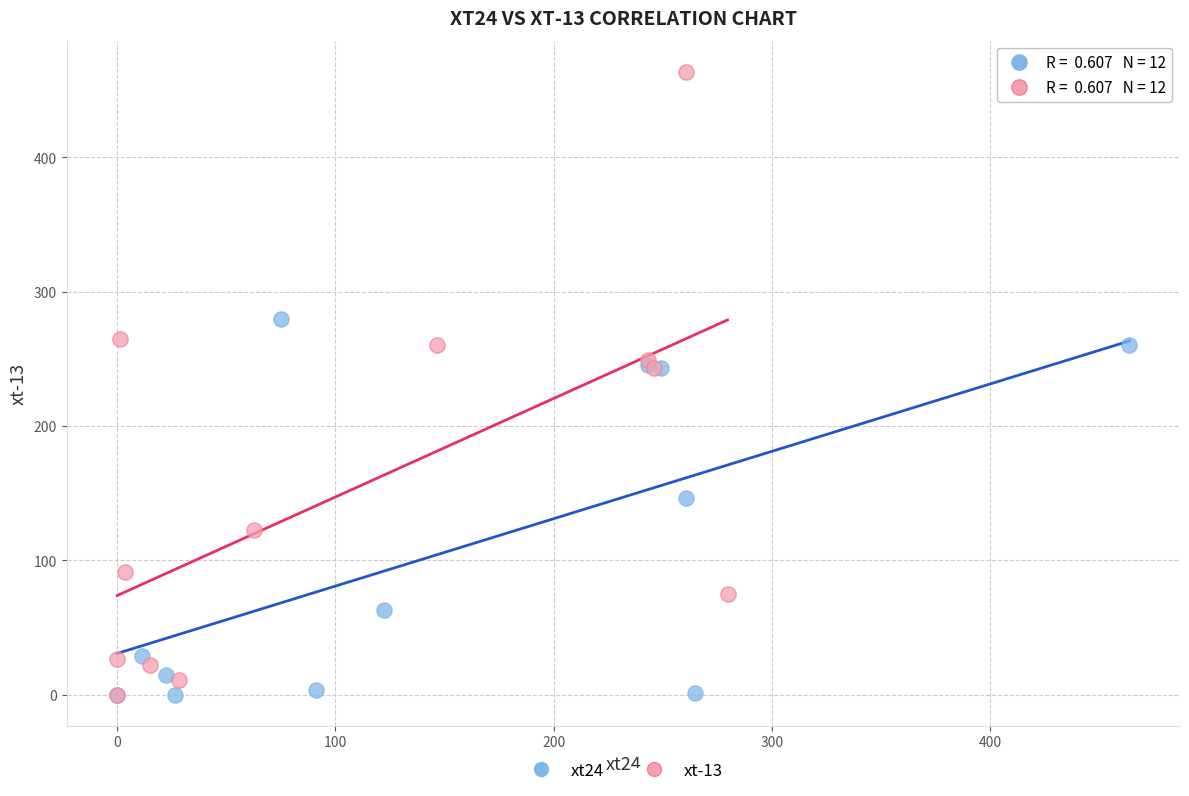

Which series has the largest Y range (max minus min)?

xt-13